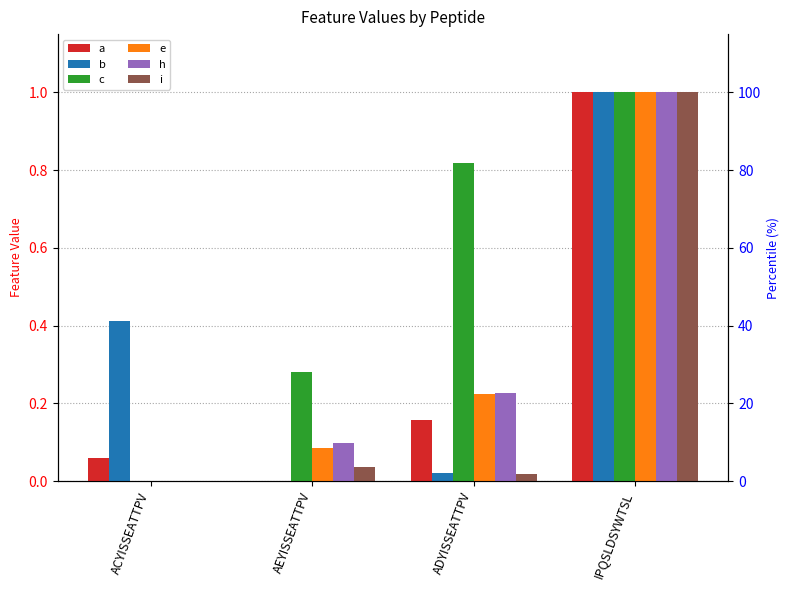

The value of c at ACYISSEATTPV is -0.4. True or false?

False